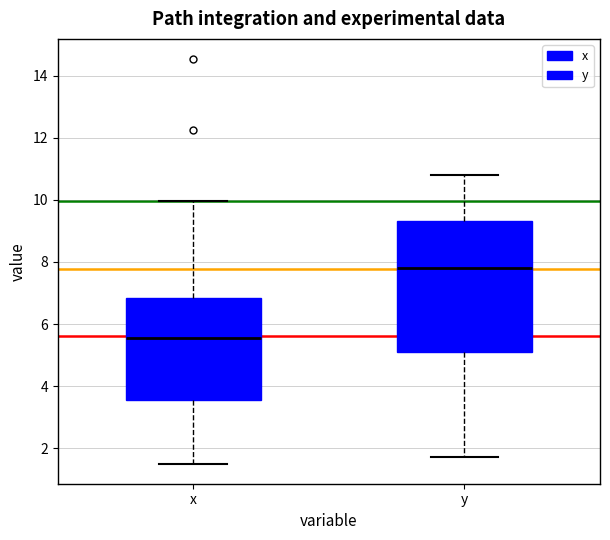

Comparing the boxes themselves (not the whiskers), which one is the tallest?

y